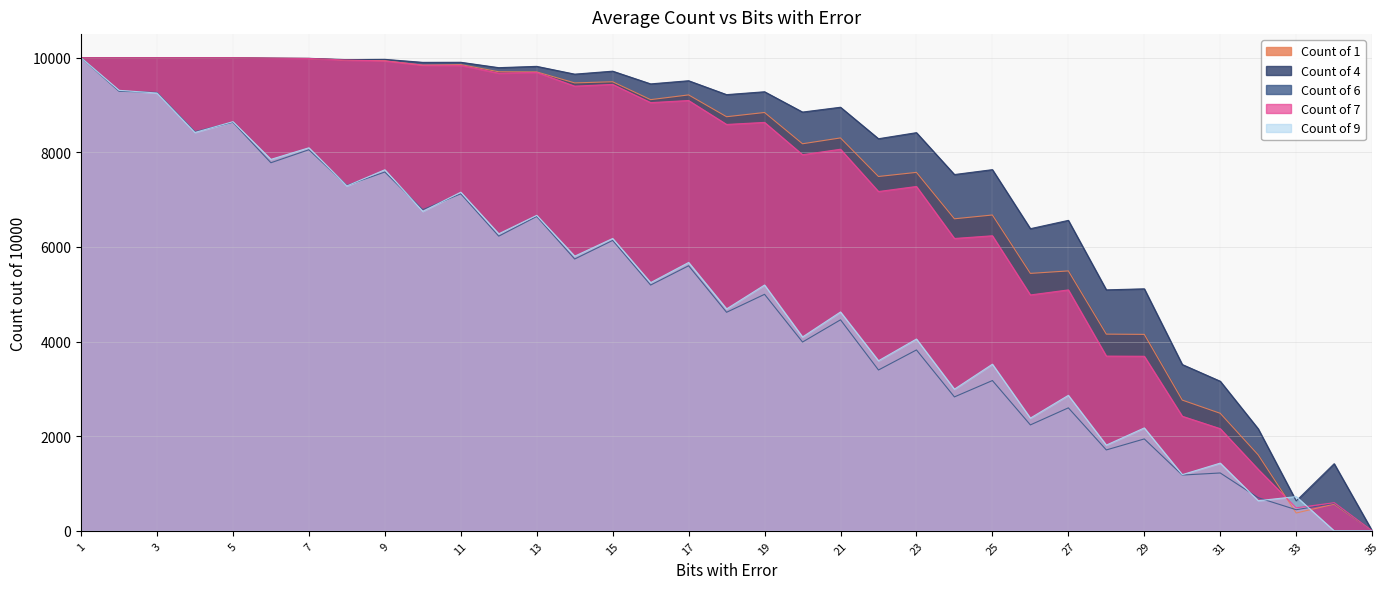

Reading left to right, what are all the values shown in this chart?

Count of 1: 10000.0	10000.0	10000.0	10000.0	9999.3	9989.0	9985.0	9952.7	9937.3	9843.3	9855.7	9704.0	9701.0	9468.7	9492.7	9114.7	9214.7	8753.7	8843.0	8182.0	8305.3	7490.3	7577.0	6596.0	6676.0	5441.7	5494.0	4157.7	4152.3	2763.3	2484.0	1605.0	376.7	564.0	0.0
Count of 4: 10000.0	10000.0	10000.0	10000.0	9999.3	9993.0	9988.0	9960.3	9966.3	9903.0	9904.7	9790.7	9818.3	9653.7	9716.7	9447.7	9514.3	9220.7	9281.3	8852.0	8954.0	8288.3	8416.7	7531.3	7634.7	6386.7	6562.7	5093.7	5115.7	3515.3	3162.0	2155.3	631.7	1418.7	0.0
Count of 6: 10000.0	9291.7	9267.0	8438.0	8635.3	7780.7	8055.7	7301.3	7585.0	6789.0	7124.0	6229.3	6644.7	5745.7	6139.0	5195.7	5602.7	4619.7	4999.3	3990.7	4460.3	3399.7	3823.3	2830.7	3176.3	2239.0	2599.3	1709.7	1942.3	1178.7	1222.7	699.7	446.0	580.3	0.0
Count of 7: 10000.0	10000.0	10000.0	10000.0	10000.0	9992.0	9985.3	9951.7	9933.0	9843.3	9839.3	9674.0	9691.0	9400.0	9436.7	9051.7	9096.0	8590.3	8633.7	7950.3	8066.3	7172.3	7279.0	6179.7	6237.0	4986.0	5092.7	3693.3	3690.0	2421.7	2158.7	1298.3	486.3	594.7	0.0
Count of 9: 10000.0	9311.7	9255.0	8421.3	8648.7	7852.0	8096.7	7290.7	7632.3	6754.0	7158.0	6278.3	6668.7	5805.3	6179.7	5246.3	5672.7	4690.7	5196.0	4097.7	4626.3	3595.0	4054.3	2994.0	3522.3	2382.7	2864.0	1812.0	2175.0	1187.3	1431.3	636.3	723.7	0.0	0.0